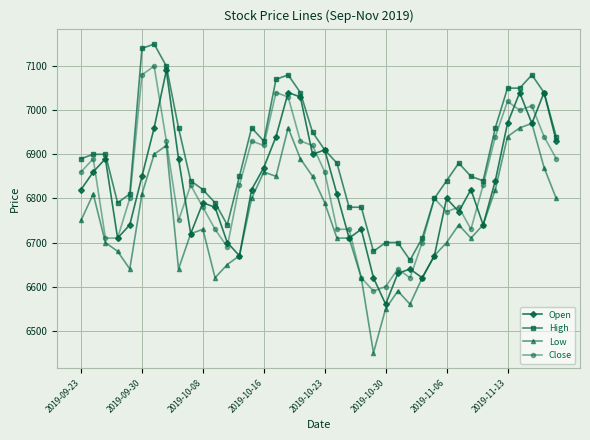

True or false: Low has more than 2 interior local peaks.

True